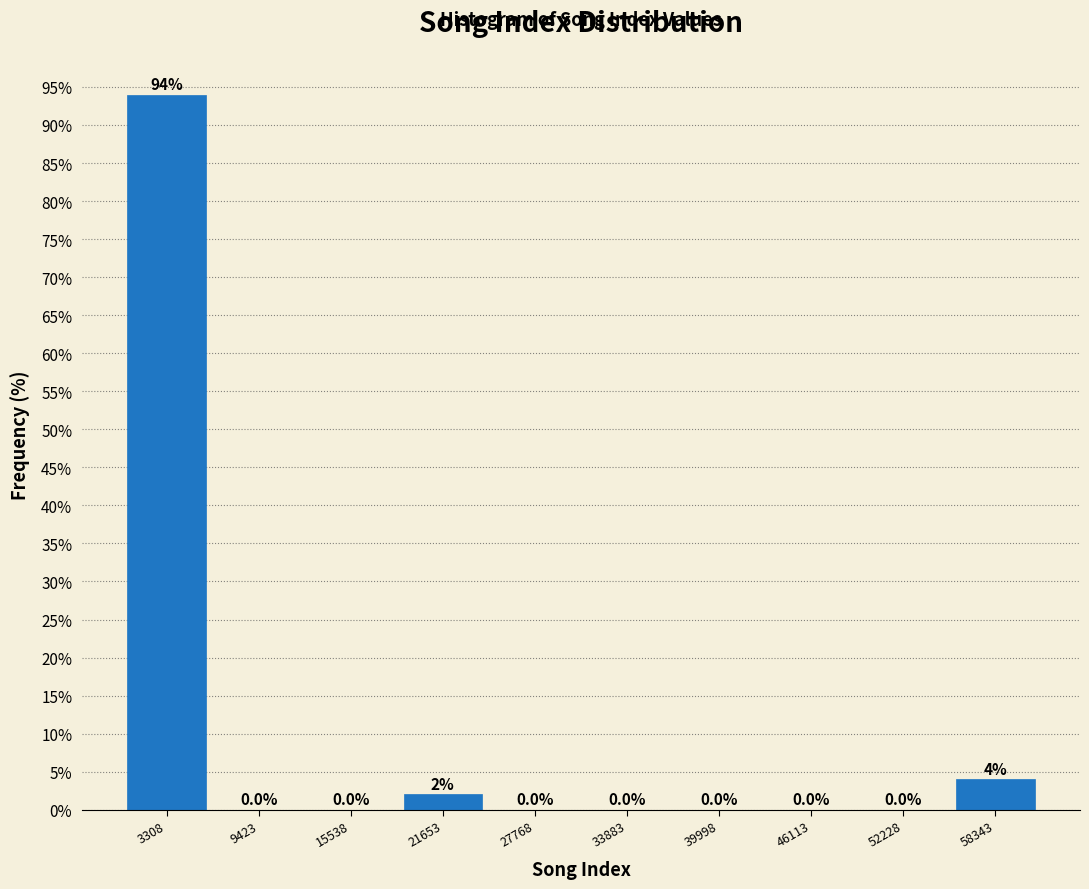

What is the height of the bar covering 19000 to 25000 on the x-axis? The bar edges are not printed on the chart, so give them approximately, as read against the axis.

2.0